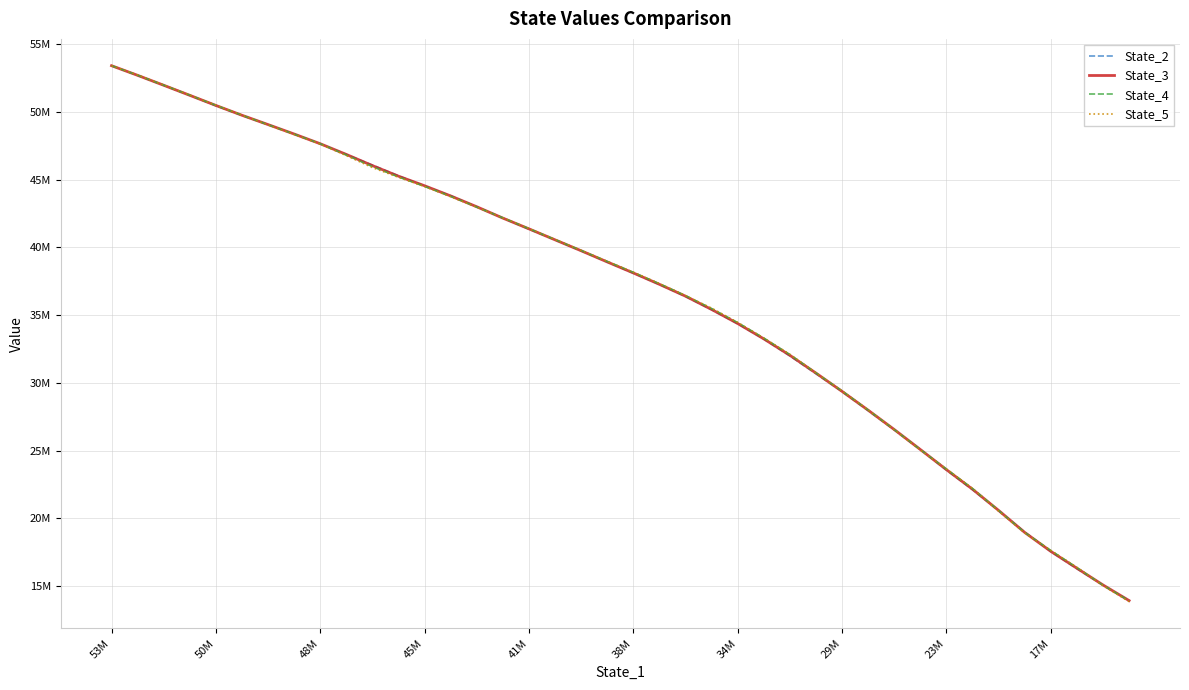

Is this an area chart (filled region under the line)?

No